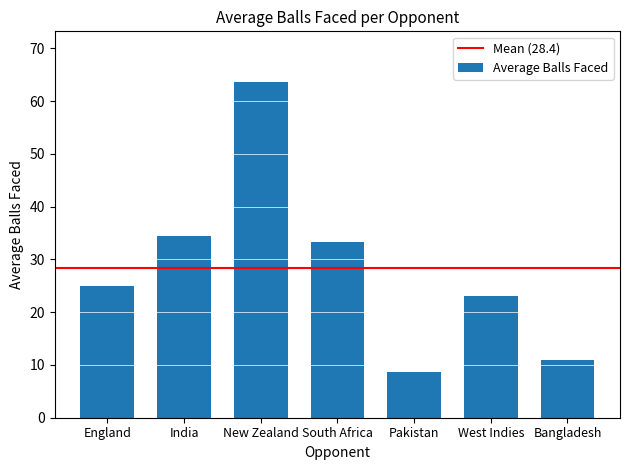

What is the maximum value shown in the chart?

63.7